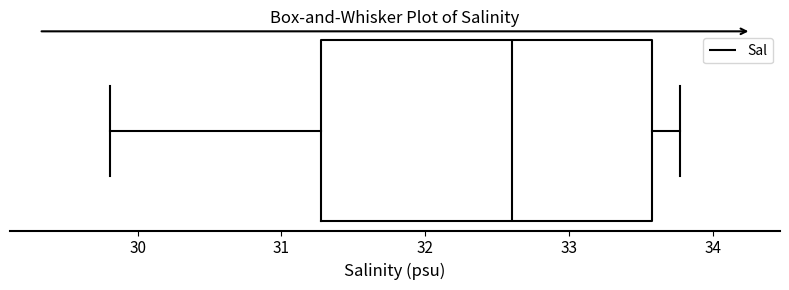

Transcribe this box plot: give where the median line is, the range the box spans, and where the two whiskers end, as read against the x-axis. The values are not printed on the chart, so give them approximately, as read against the axis.

median 32.6, box 31.3 to 33.6, whiskers 29.8 to 33.8